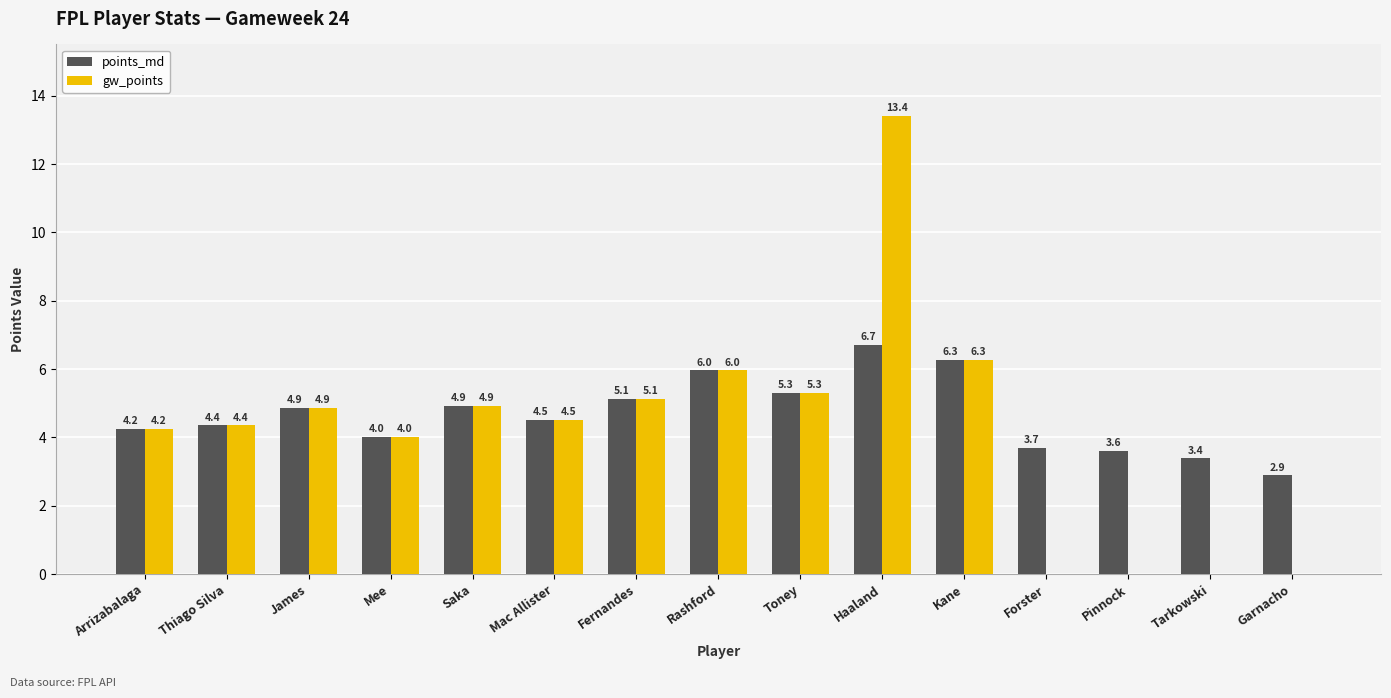

What is the difference between the gw_points values at Haaland and Tarkowski?

13.4